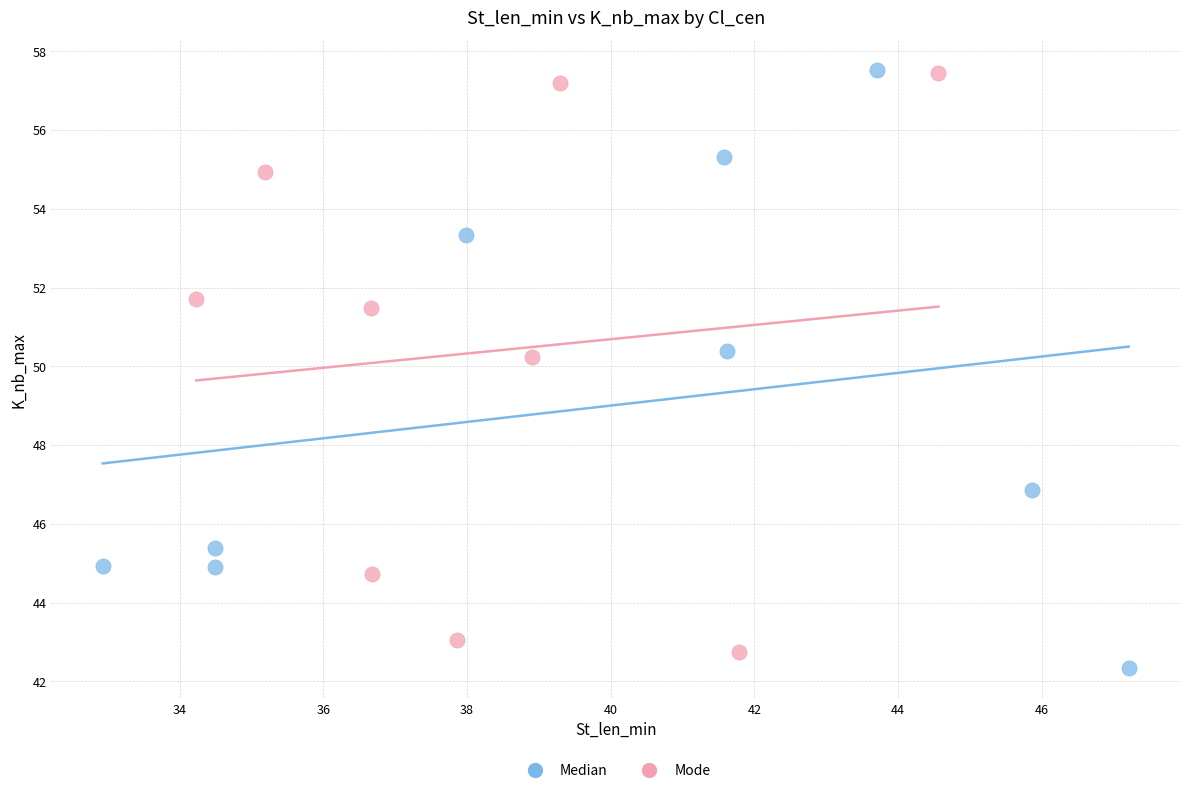

What are all the series names shown in the legend?

Median, Mode